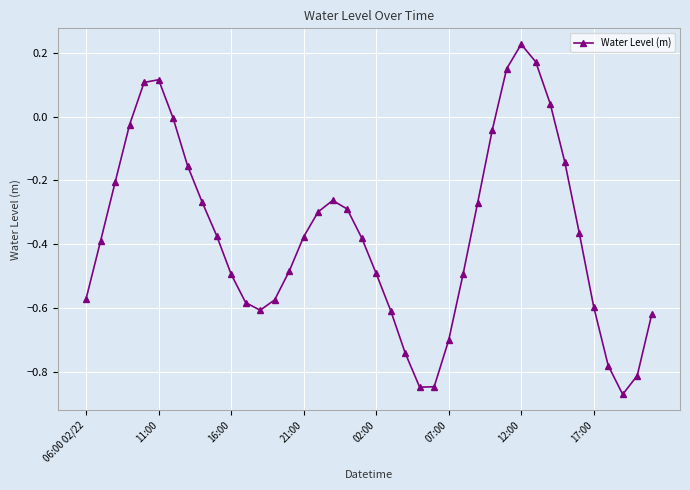

True or false: the data has more than 2 interior local peaks.

True